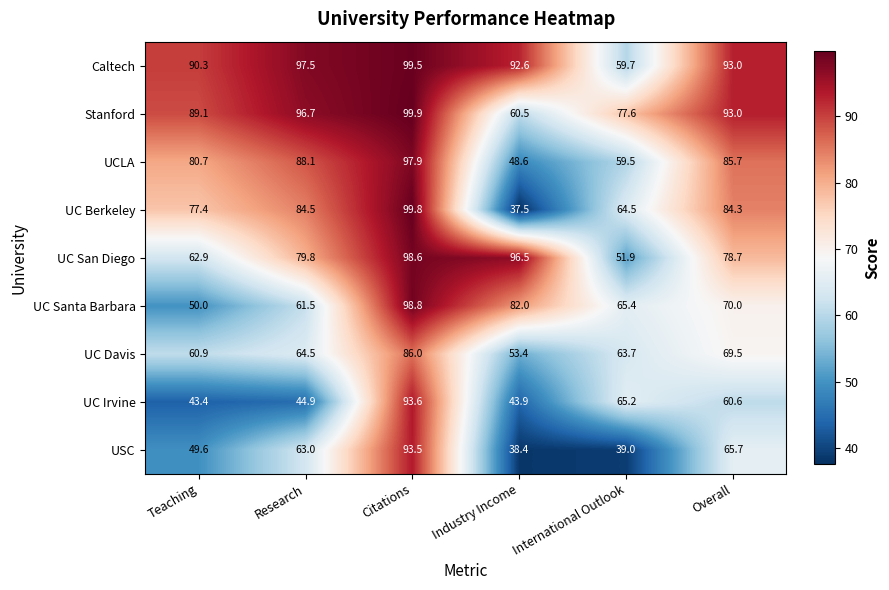

Where does the UCLA series first go above 85?

Research